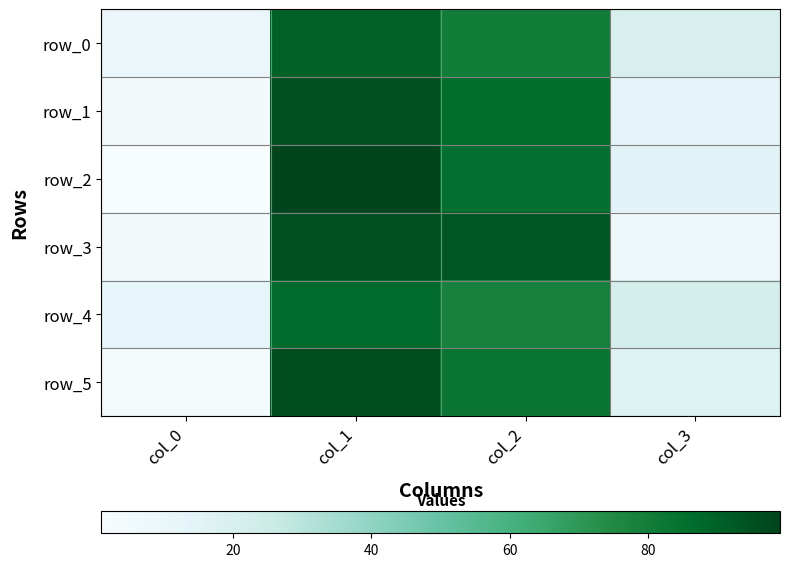

What is the difference between the second highest and second lowest values in the row_4 series?

56